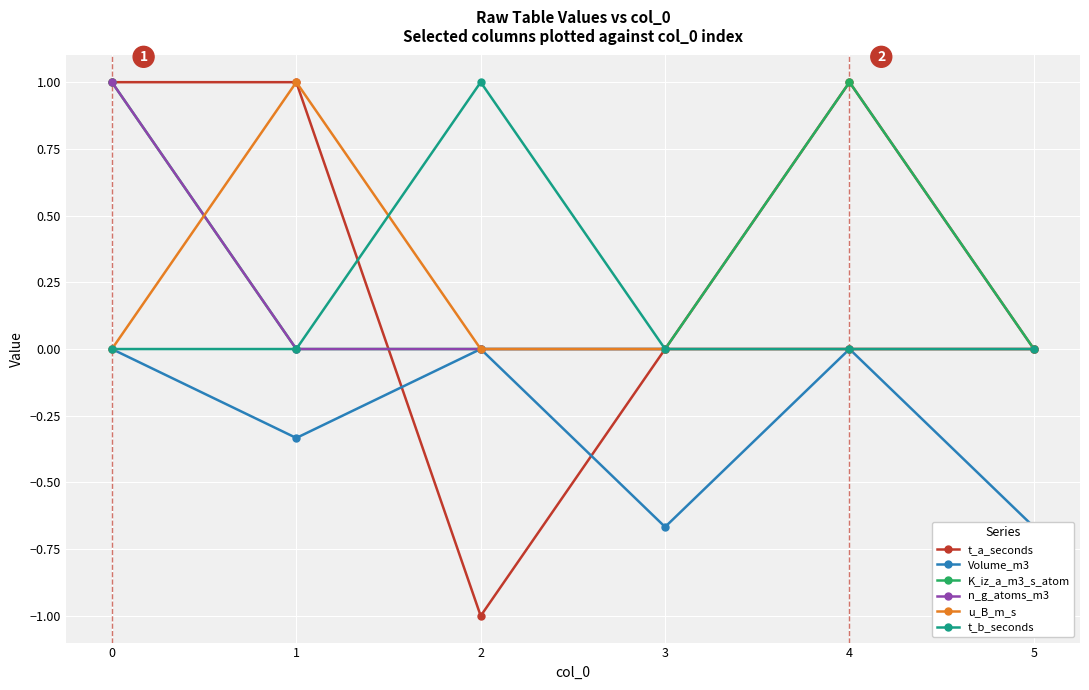

Which series changed the most between 1 and 5?

t_a_seconds